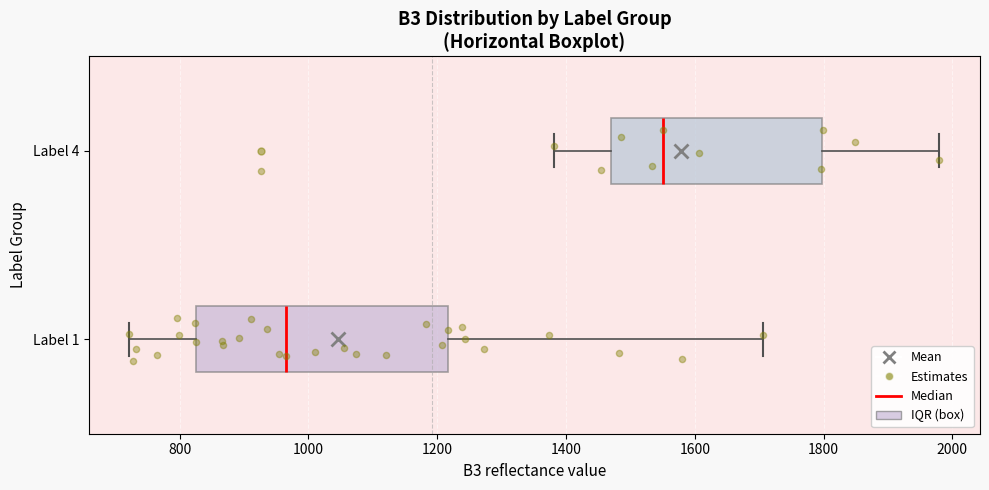

Which box's median line is the furthest to the right?

Label 4